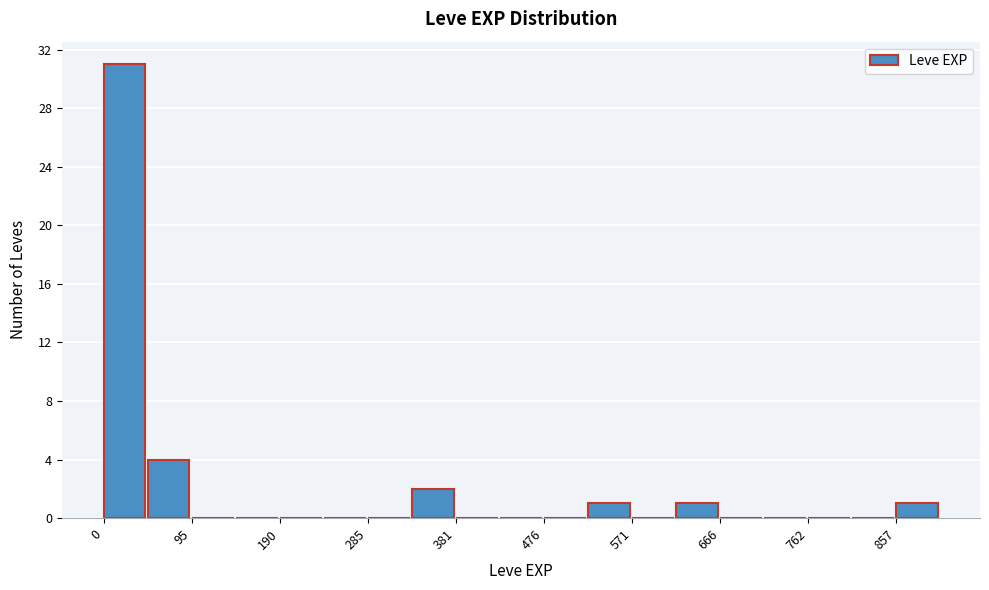

Reading left to right, transcribe this chart: for each bar, give the range it covers on the x-axis and its height. Neither the bar edges nor the heights are printed on the chart, so give them approximately, as read against the axes.

0 to 50: 31
50 to 100: 4
100 to 140: 0
140 to 190: 0
190 to 240: 0
240 to 290: 0
290 to 330: 0
330 to 380: 2
380 to 430: 0
430 to 480: 0
480 to 520: 0
520 to 570: 1
570 to 620: 0
620 to 670: 1
670 to 710: 0
710 to 760: 0
760 to 810: 0
810 to 860: 0
860 to 910: 1